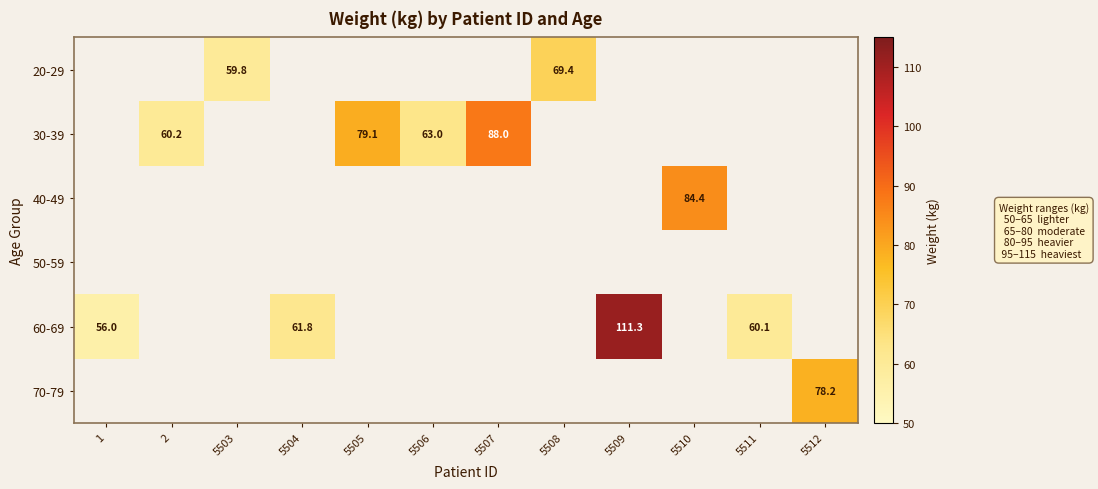

The value of 30-39 at 5505 is 24.4. True or false?

False